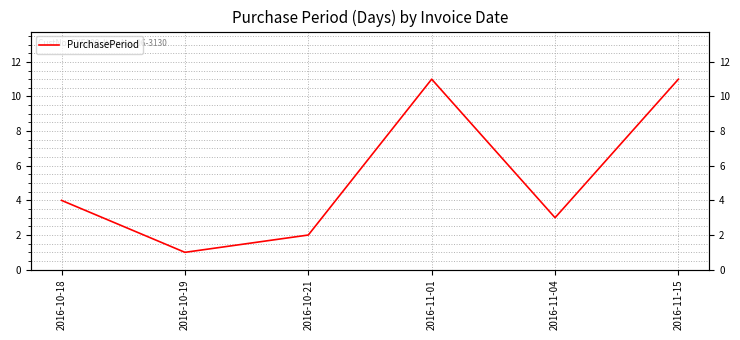

Reading left to right, list all the values displayed in this chart.

2016-10-18=4	2016-10-19=1	2016-10-21=2	2016-11-01=11	2016-11-04=3	2016-11-15=11